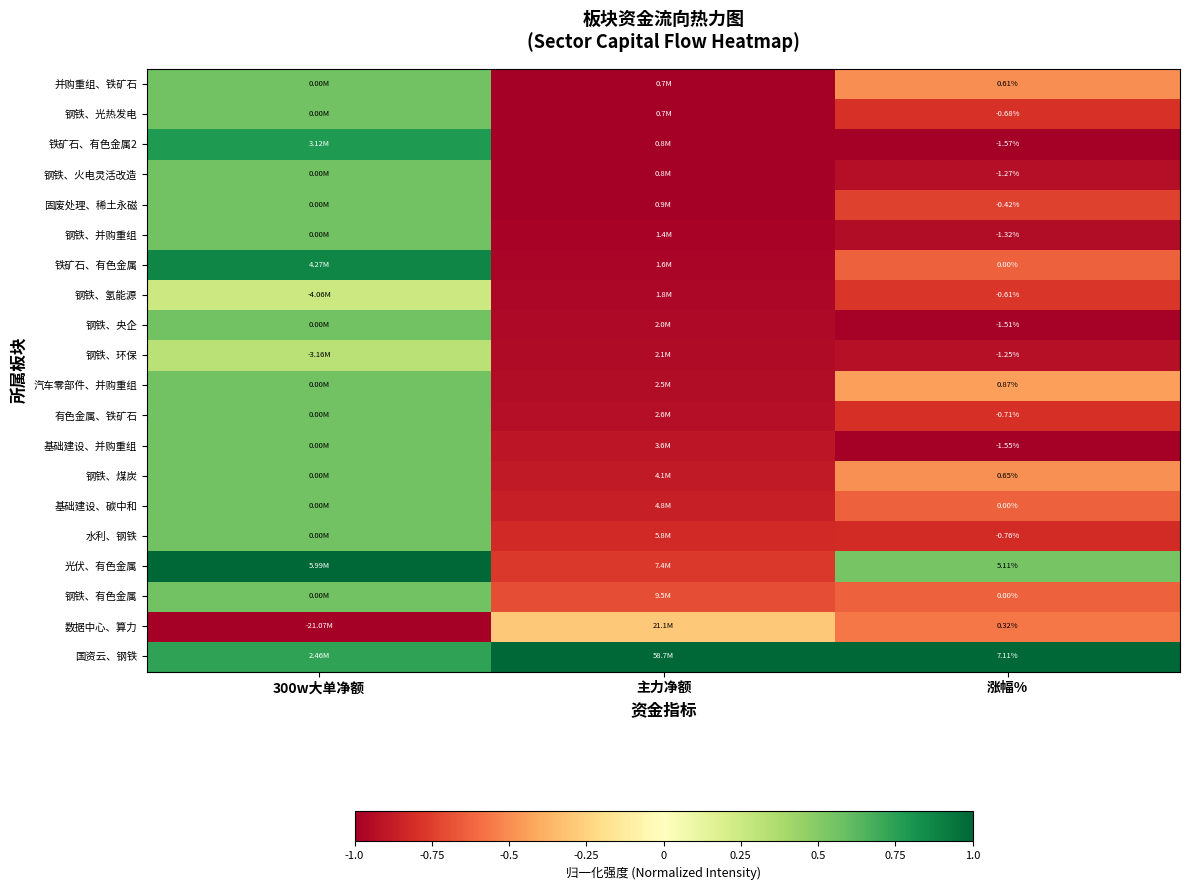

List the series in order of their peak value, lowest first.

数据中心、算力, 钢铁、氢能源, 钢铁、环保, 钢铁、有色金属, 水利、钢铁, 基础建设、碳中和, 钢铁、煤炭, 基础建设、并购重组, 有色金属、铁矿石, 汽车零部件、并购重组, 钢铁、央企, 钢铁、并购重组, 固废处理、稀土永磁, 钢铁、火电灵活改造, 钢铁、光热发电, 并购重组、铁矿石, 铁矿石、有色金属2, 铁矿石、有色金属, 国资云、钢铁, 光伏、有色金属